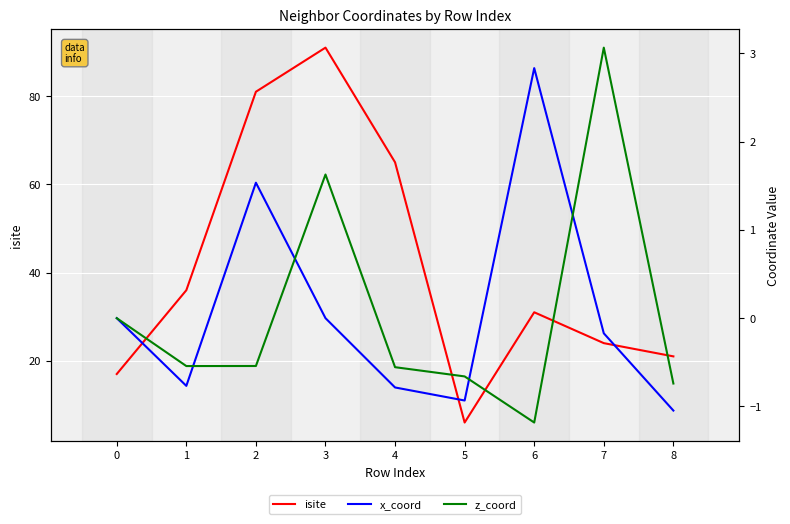

Reading left to right, extract all data points from this chart.

isite: 0=17.0	1=36.0	2=81.0	3=91.0	4=65.0	5=6.0	6=31.0	7=24.0	8=21.0
x_coord: 0=0.0	1=-0.8	2=1.5	3=0.0	4=-0.8	5=-0.9	6=2.8	7=-0.2	8=-1.0
z_coord: 0=0.0	1=-0.5	2=-0.5	3=1.6	4=-0.6	5=-0.7	6=-1.2	7=3.1	8=-0.7